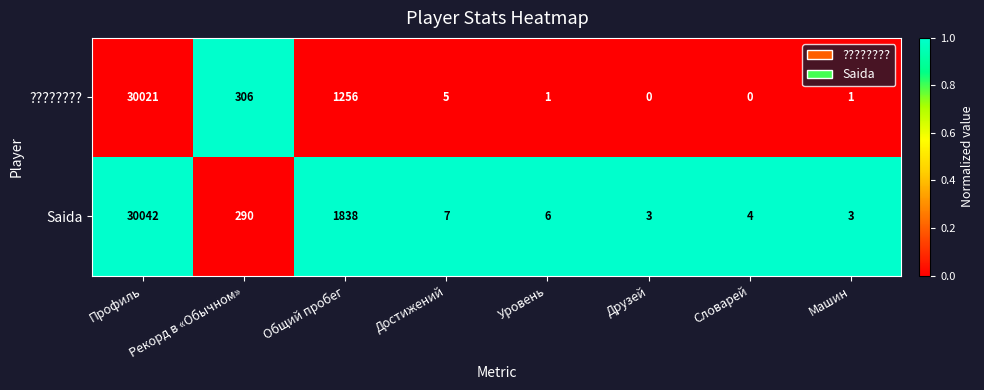

Which series has the widest spread of values?

Saida